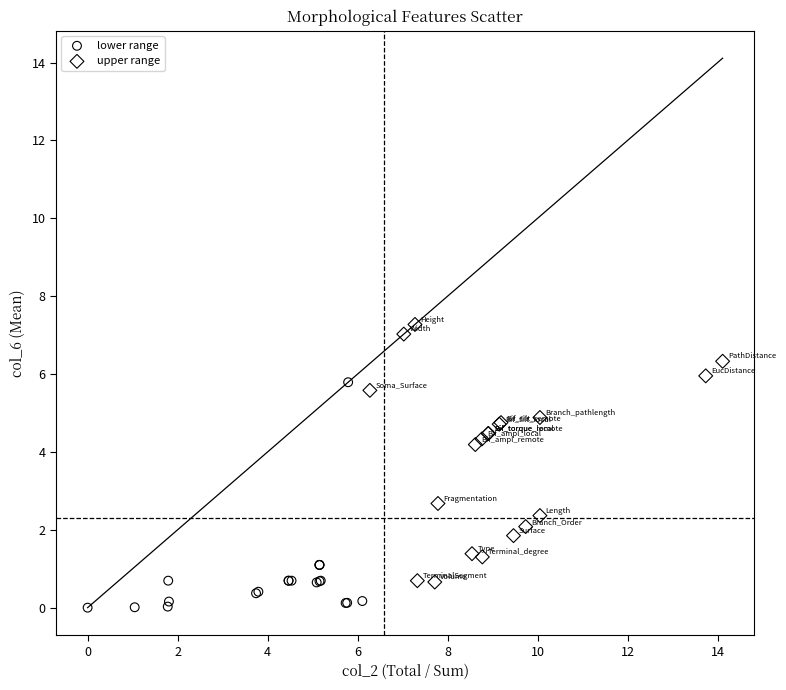

What are all the series names shown in the legend?

lower range, upper range